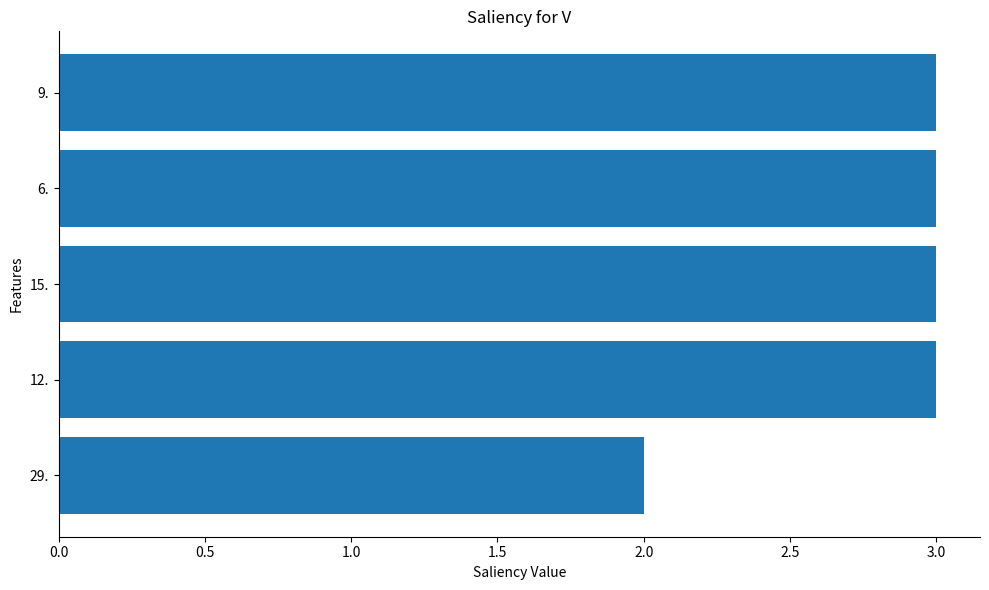

Reading top to bottom, transcribe all the data shown in this chart.

9.=3	6.=3	15.=3	12.=3	29.=2